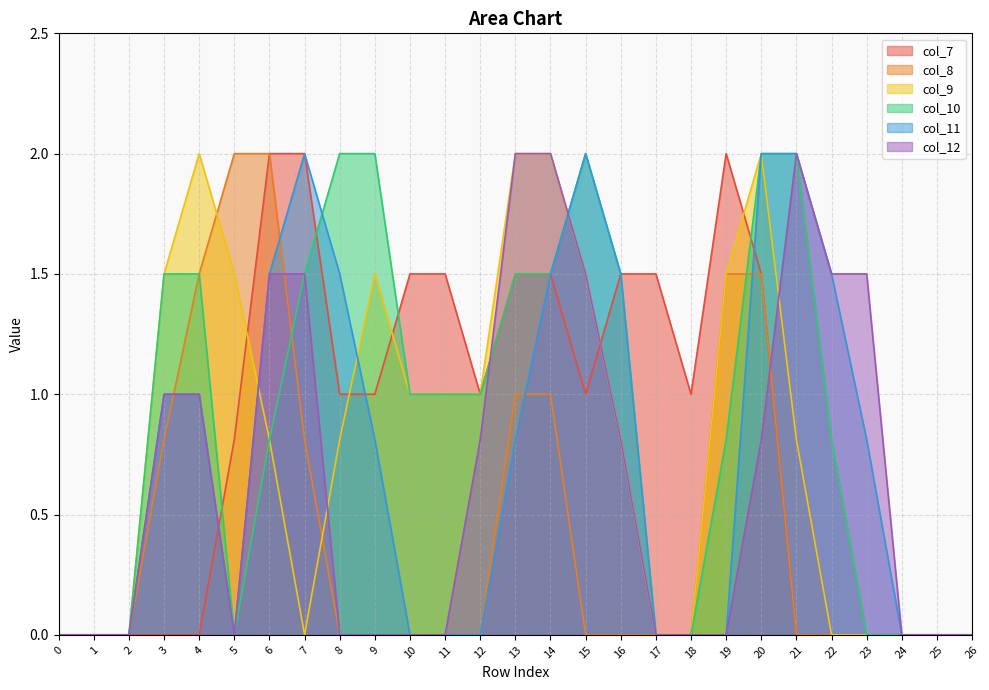

What is the value of the col_10 point at the 11th from the left?

1.0